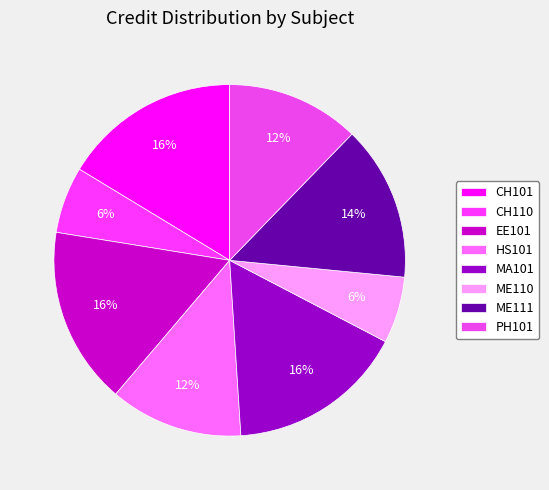

What is the largest slice in the pie chart?

CH101